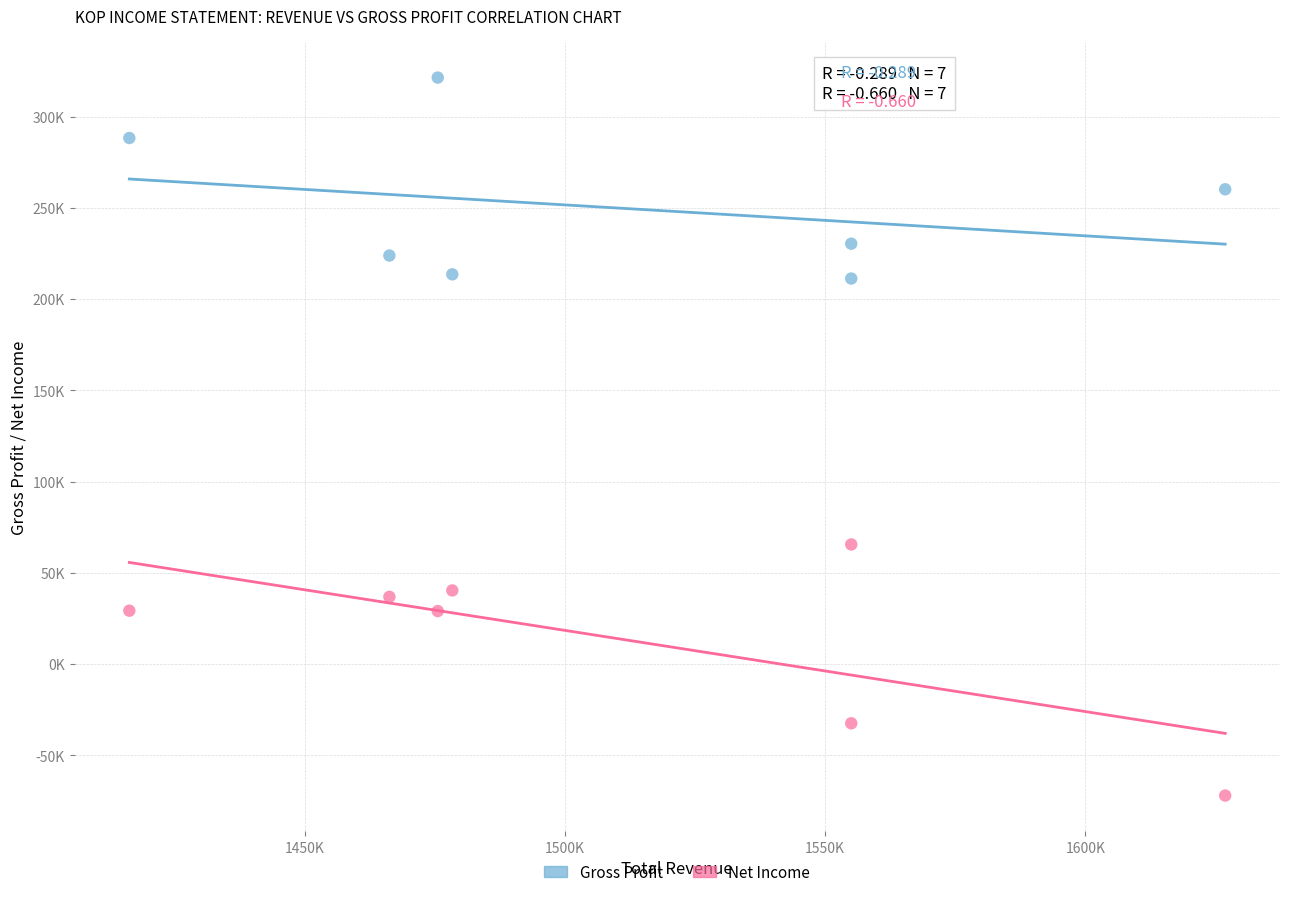

Which series has the widest spread of Y values?

Net Income